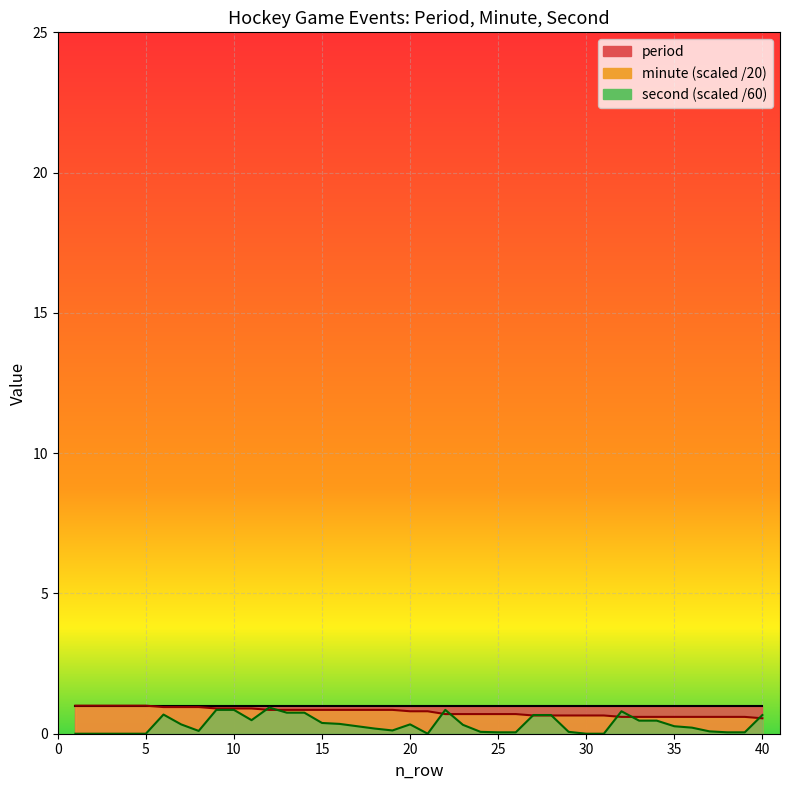

What is the value of the second point at the 33rd from the left?

0.5